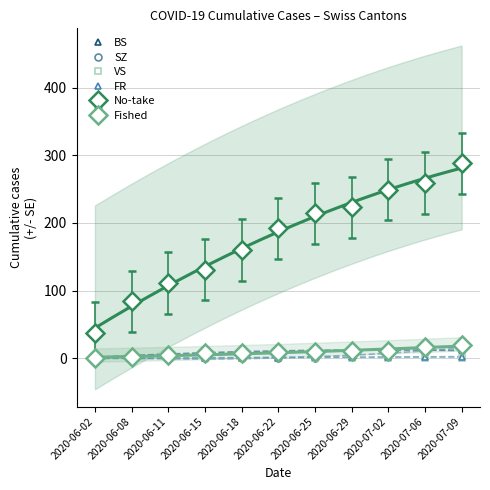

The BS series shows 11 at 2020-06-25. True or false?

True